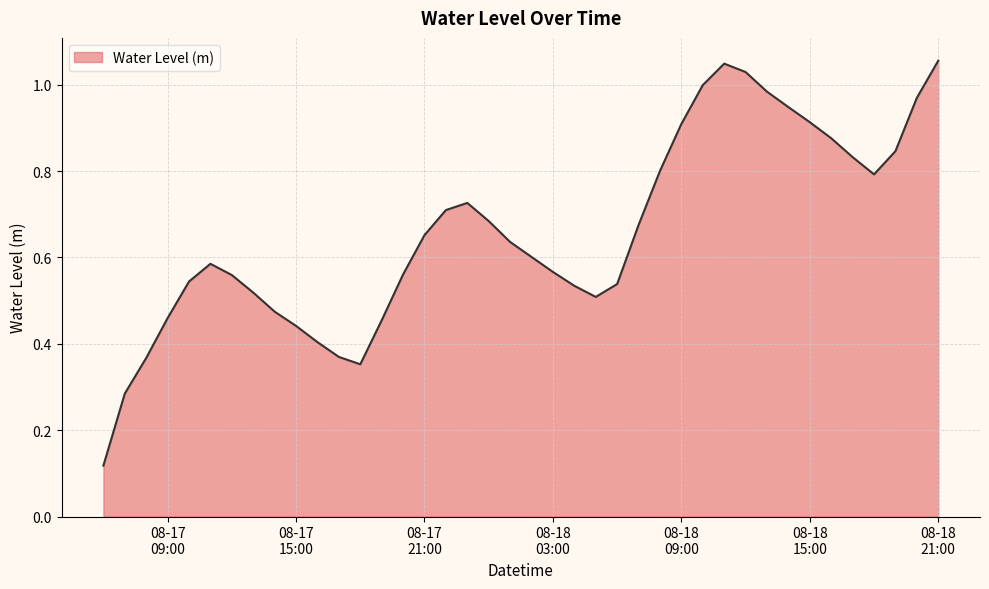

What is the difference between the maximum and minimum values?

0.9